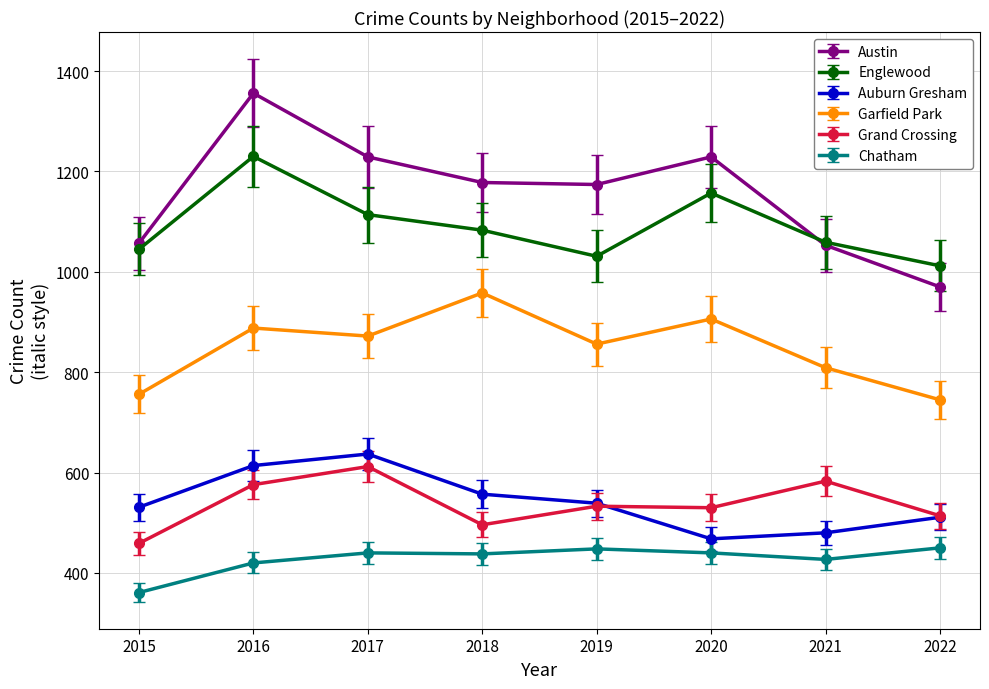

What is the difference between the maximum and minimum values in the Grand Crossing series?

153